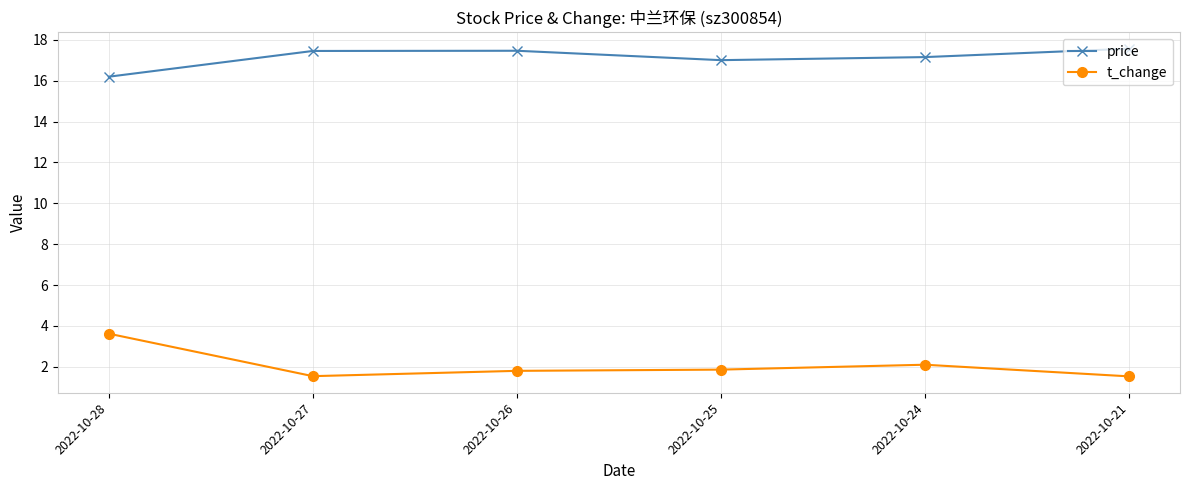

True or false: price has more than 1 interior local peaks.

False